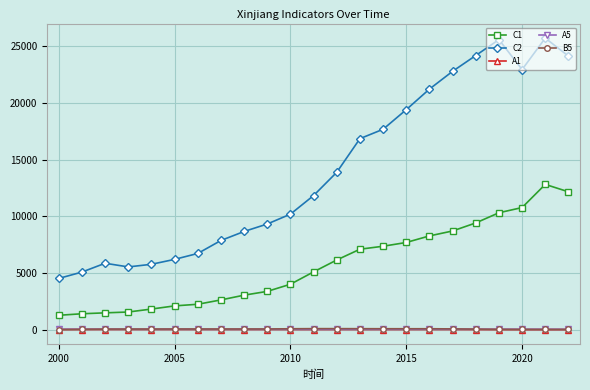

What is the value of the C2 point at the 14th from the left?

16858.1